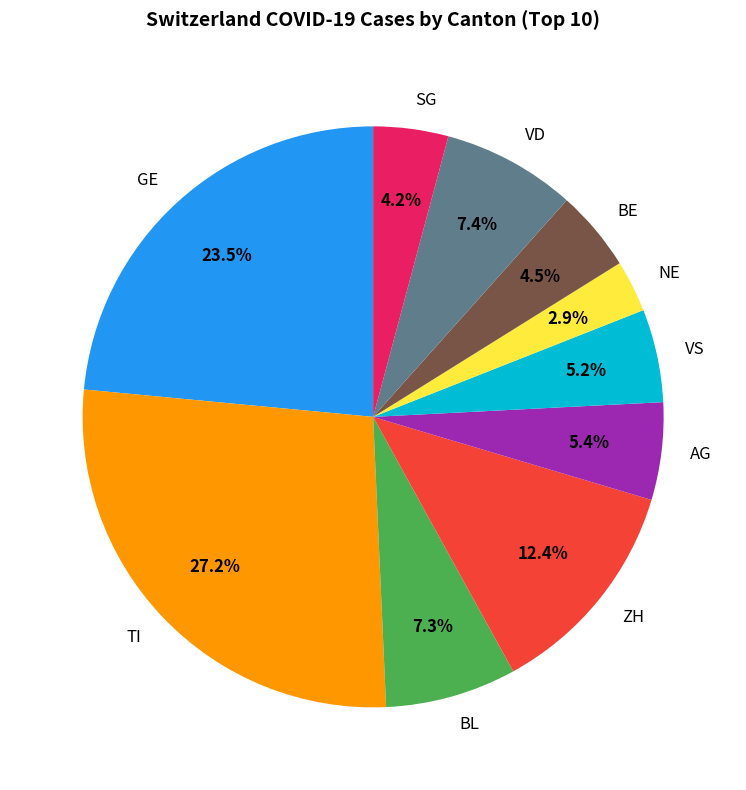

Which slice is the largest?

TI